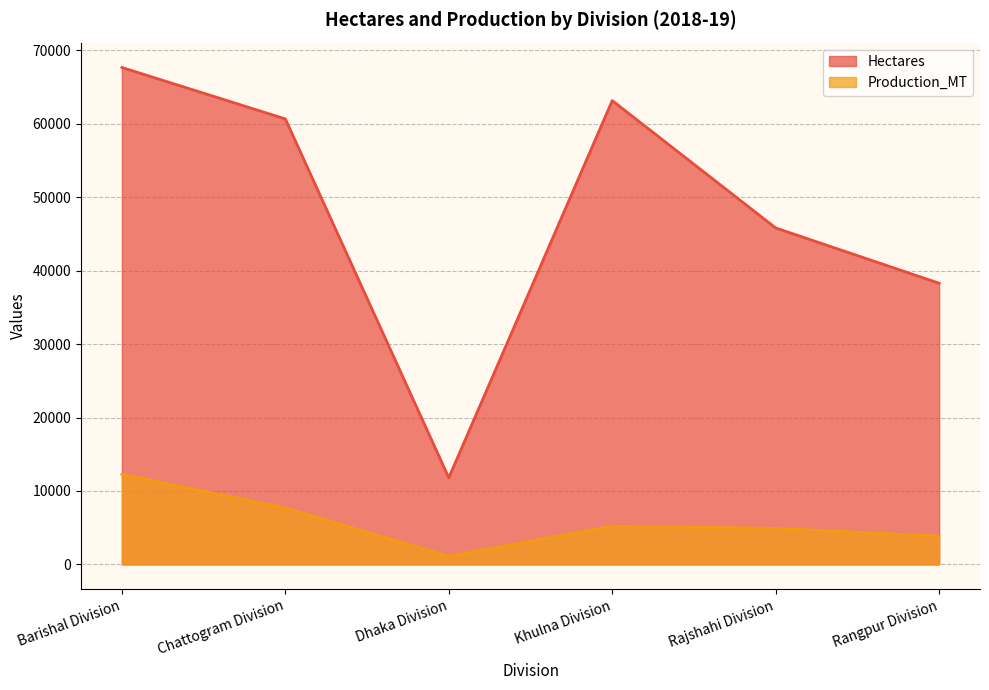

Reading left to right, transcribe all the data shown in this chart.

Hectares: 67681	60672	11803	63167	45823	38291
Production_MT: 12257	7679	1104	5207	4902	3841